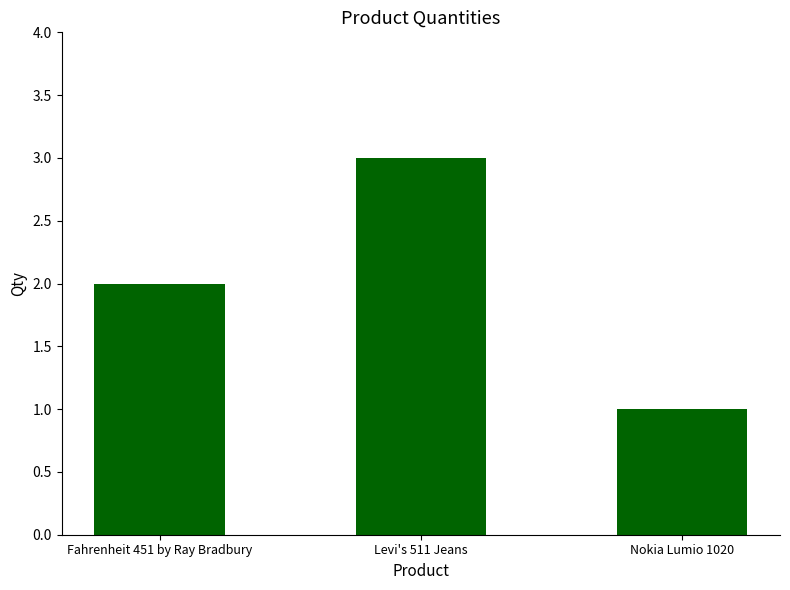

What is the label of the 1st bar from the right?

Nokia Lumio 1020